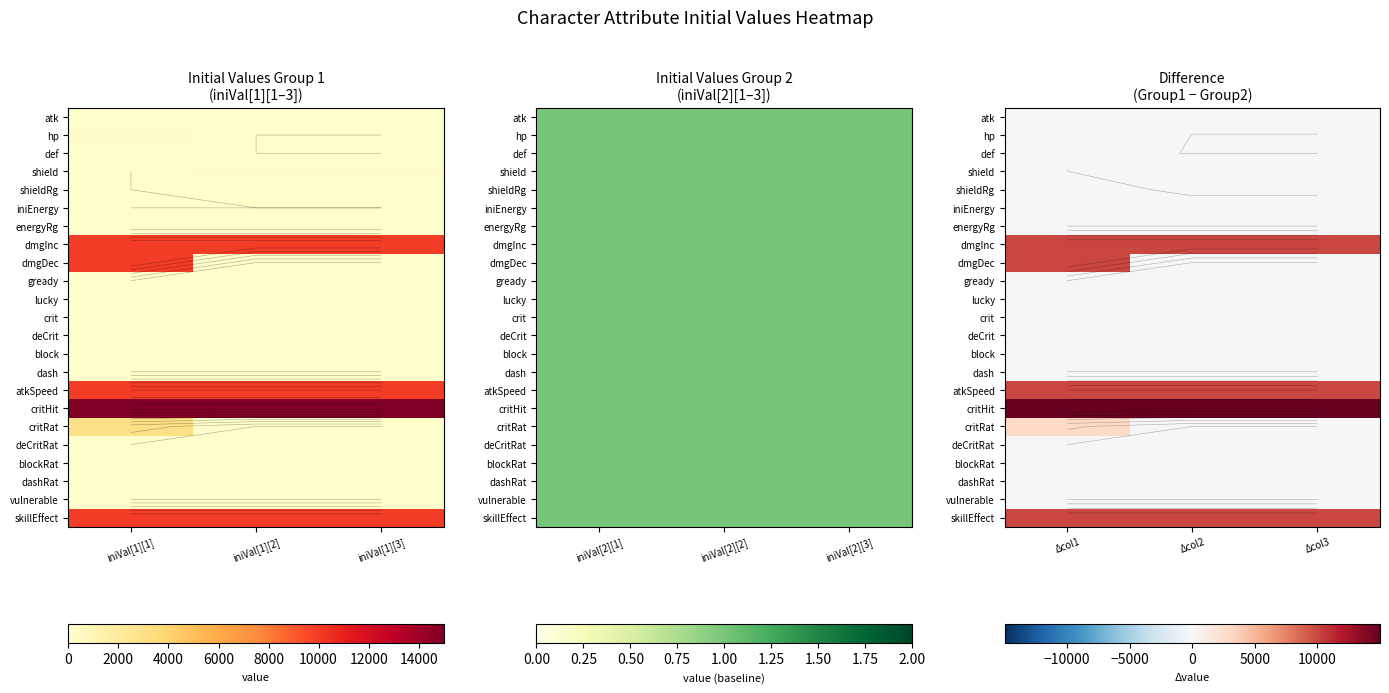

At which label is critHit closest to 14999?

Δcol1